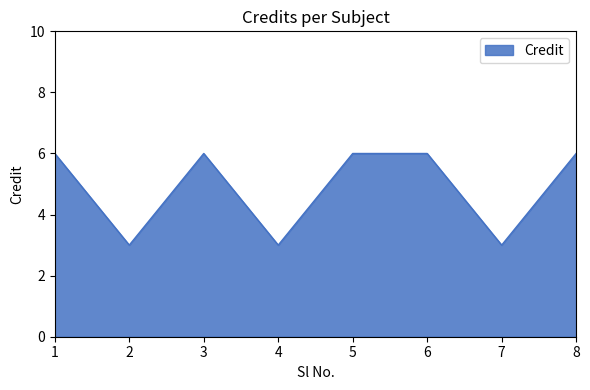

Is it true that the value at 8 is 9?

False